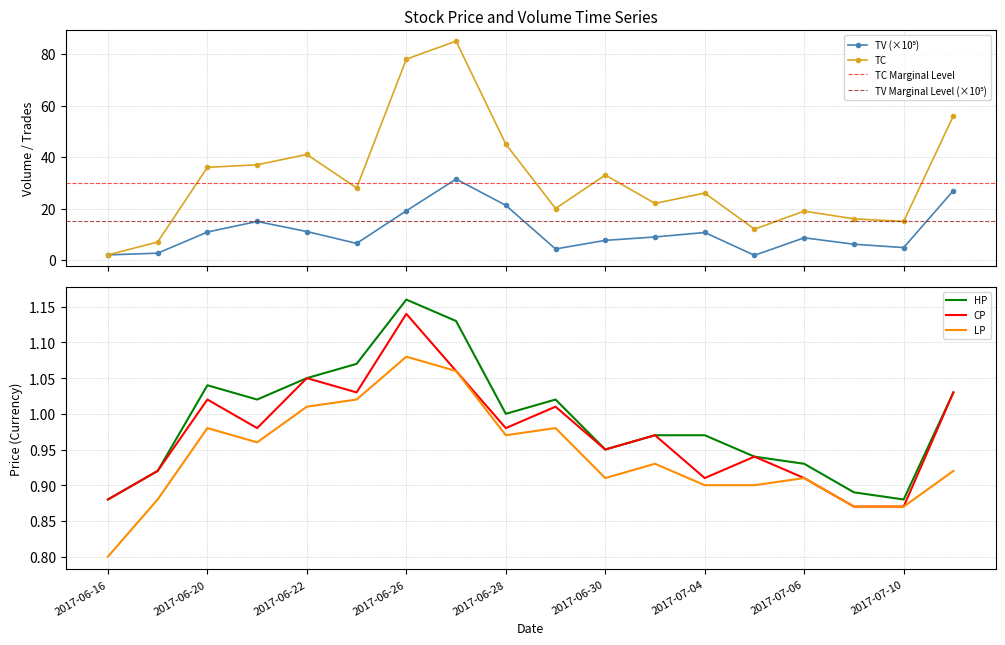

Is this an area chart (filled region under the line)?

No